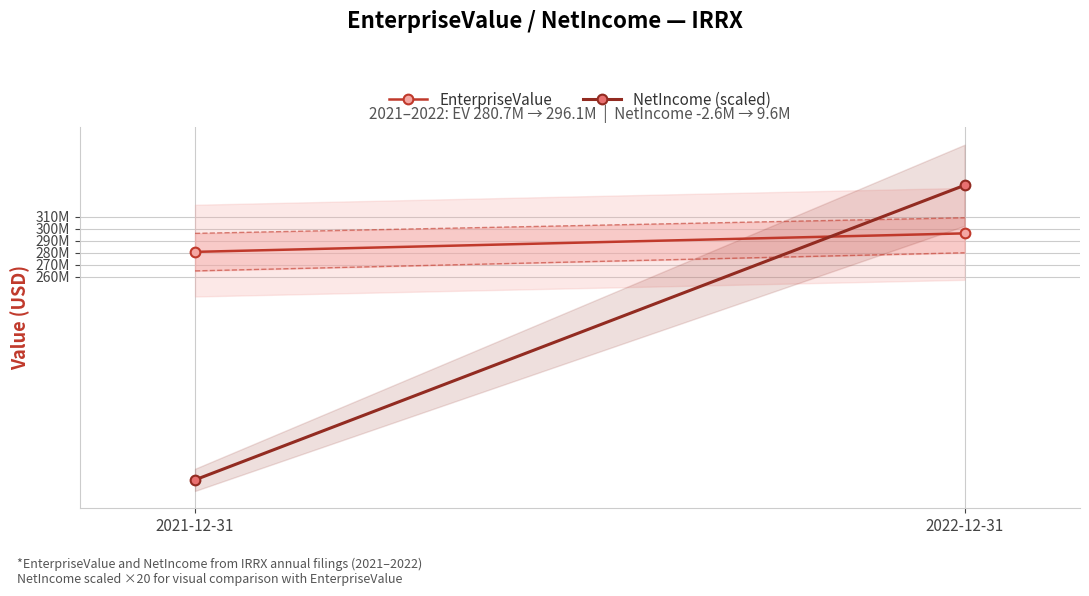

Between 2022-12-31 and 2021-12-31, which is larger?

2022-12-31